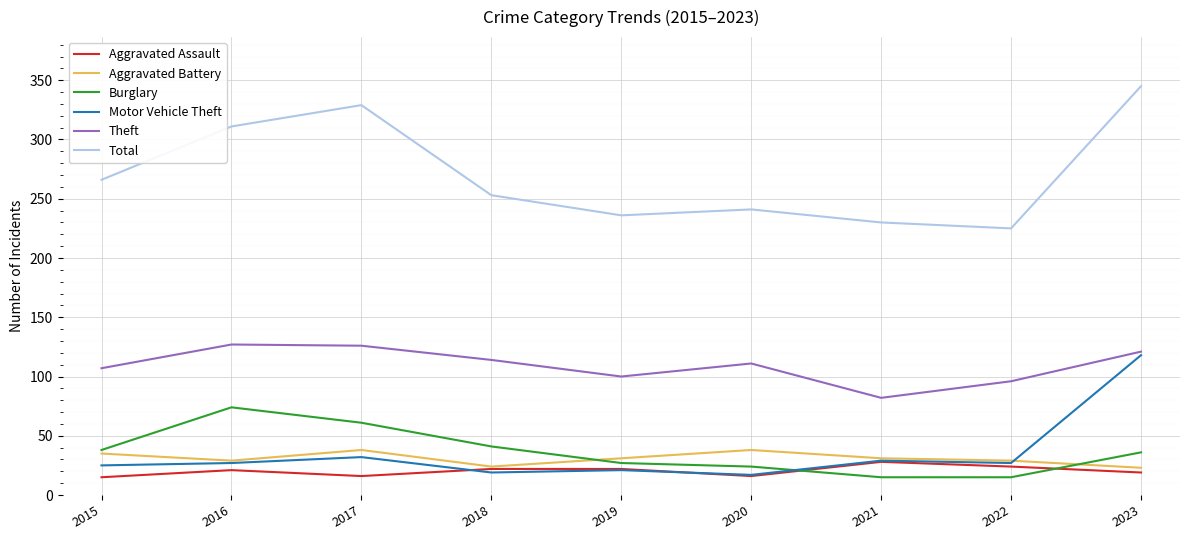

Where does the Burglary series first go above 36?

2015